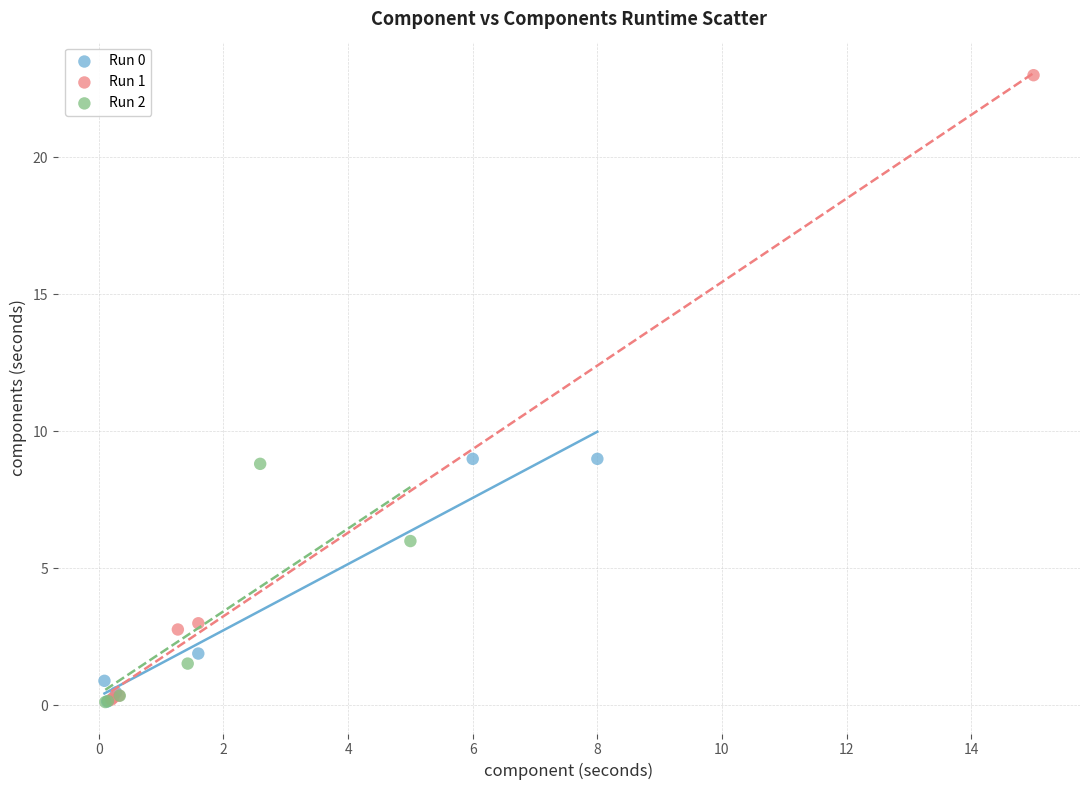

Which series contains the highest Y value?

Run 1